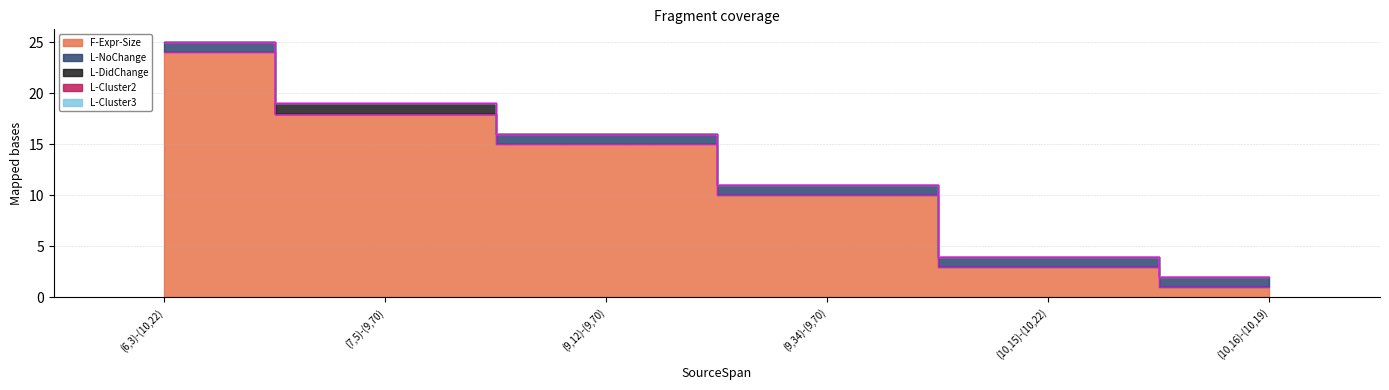

At which label does F-Expr-Size first exceed 15?

(6,3)-(10,22)